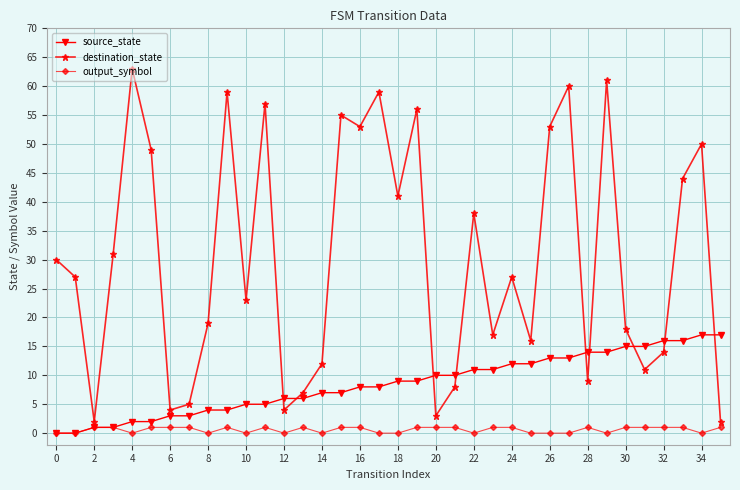

Which series has the largest range (max minus min)?

destination_state